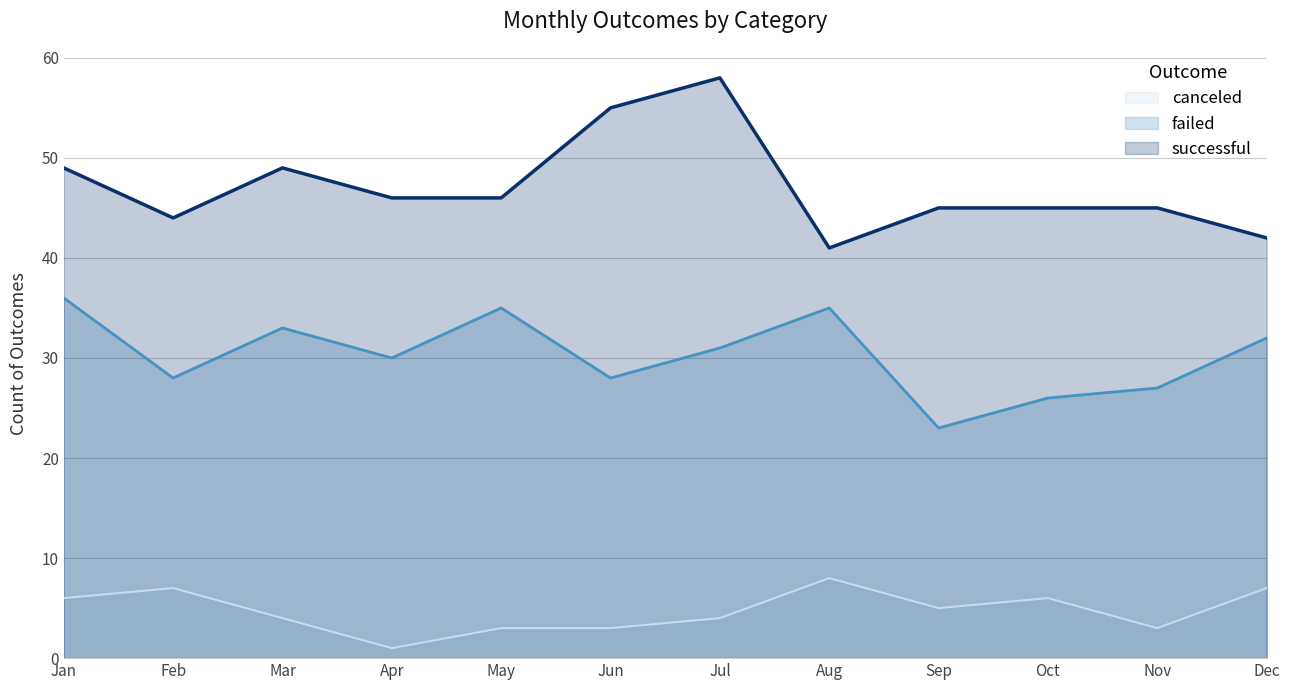

Between May and Aug, which series saw the biggest shift?

canceled